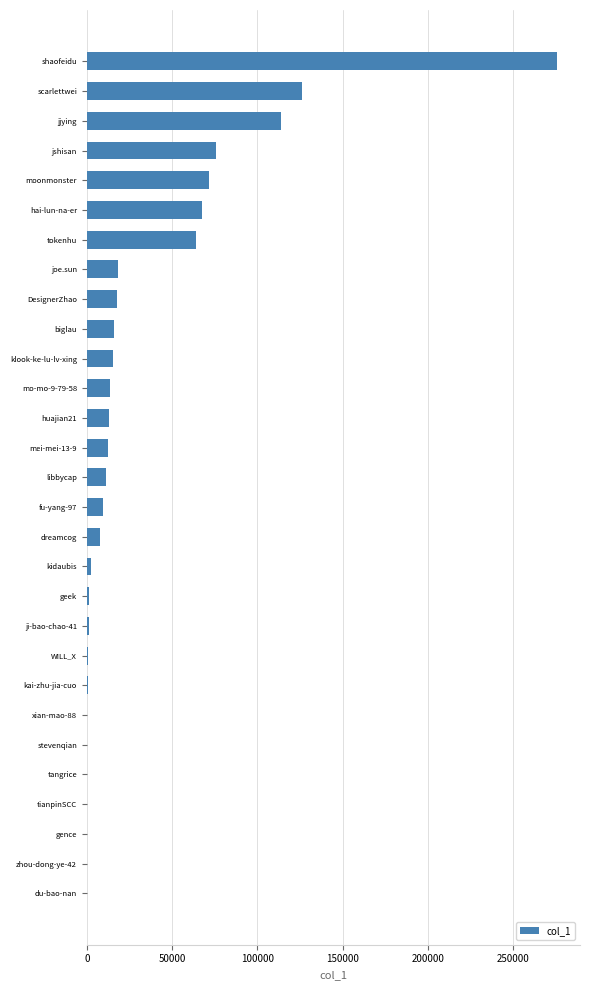

Which label corresponds to the largest value in the chart?

shaofeidu